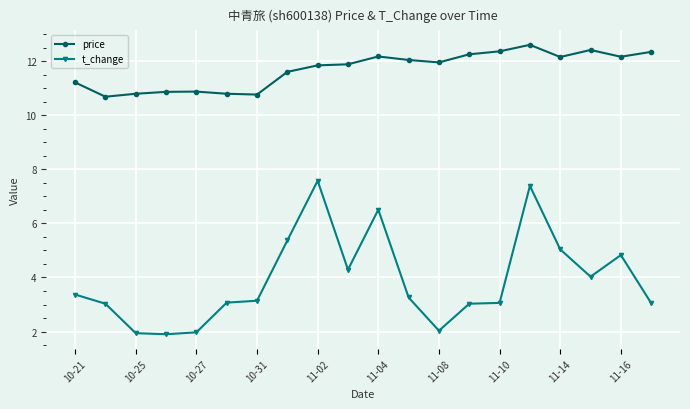

How many data points in price are less than 11?

6